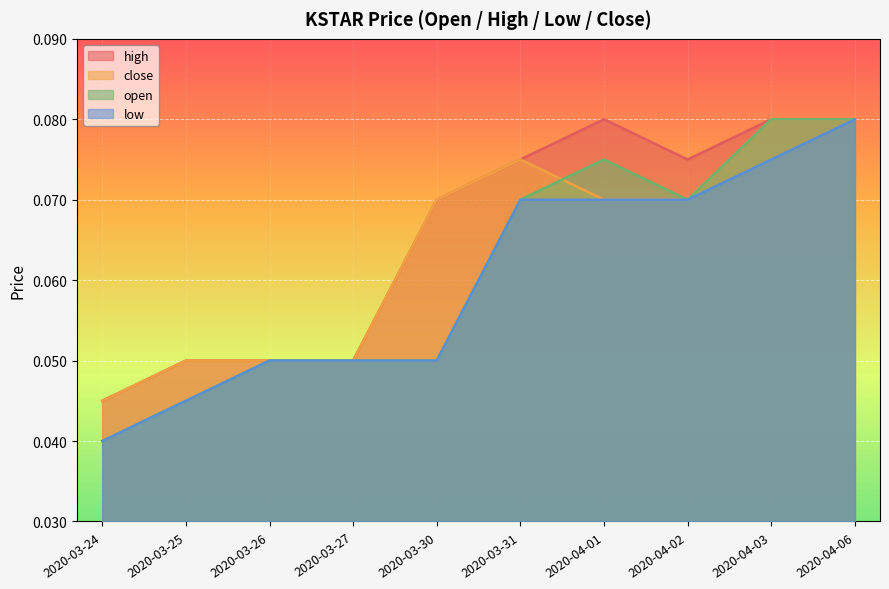

What is the sum of all close values?

0.6